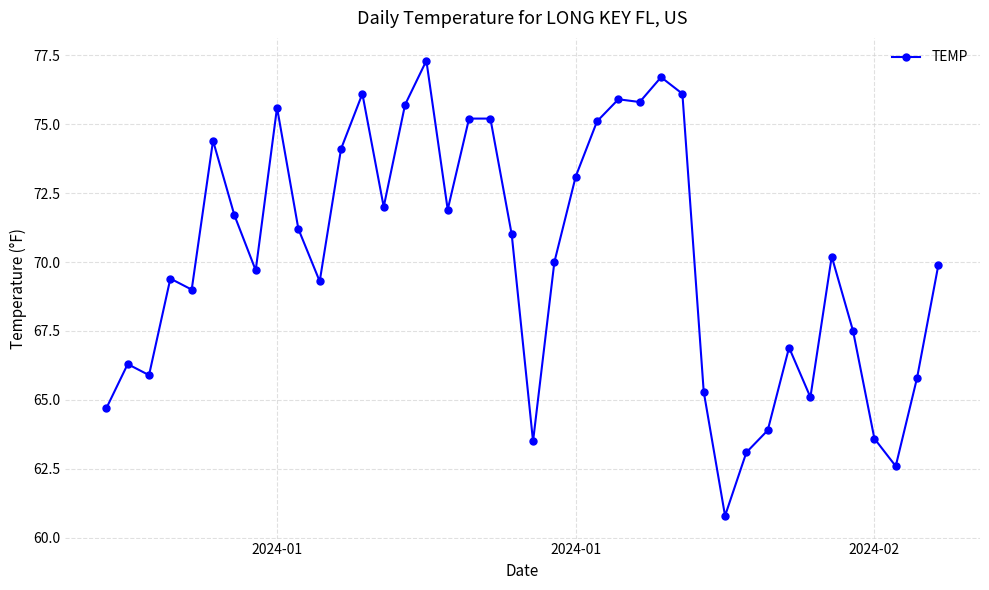

Does the chart display data point markers on the line(s)?

Yes